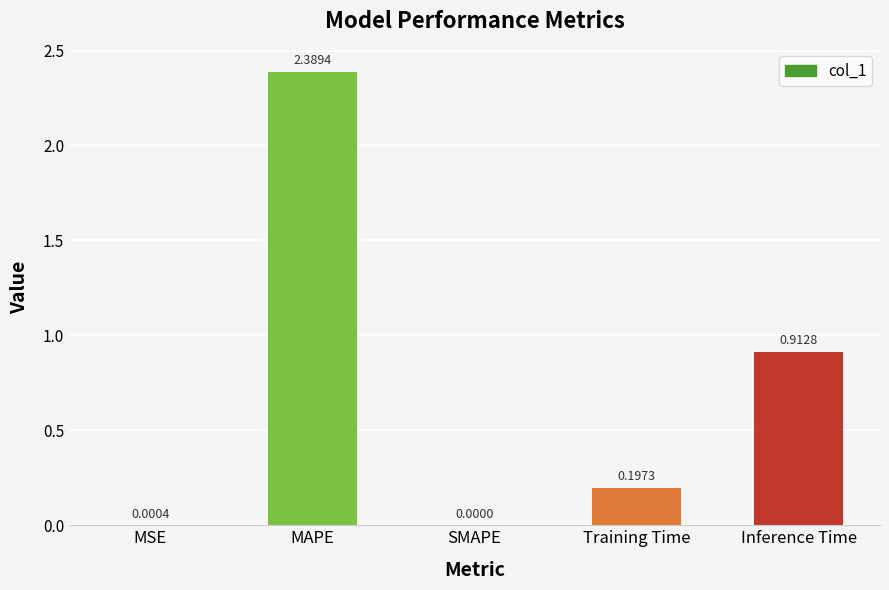

At which label is the value closest to 1?

Inference Time